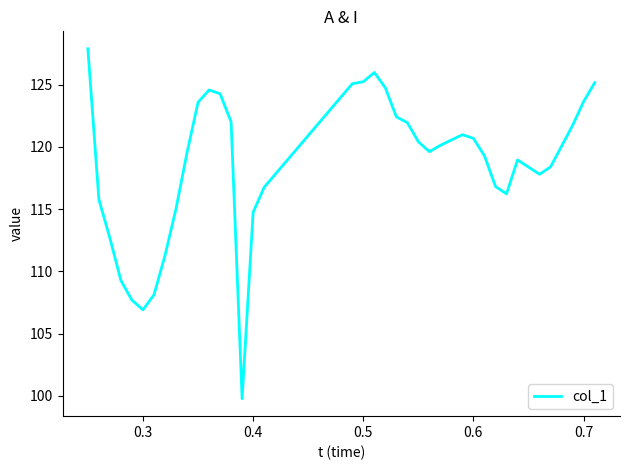

Does the chart display data point markers on the line(s)?

No